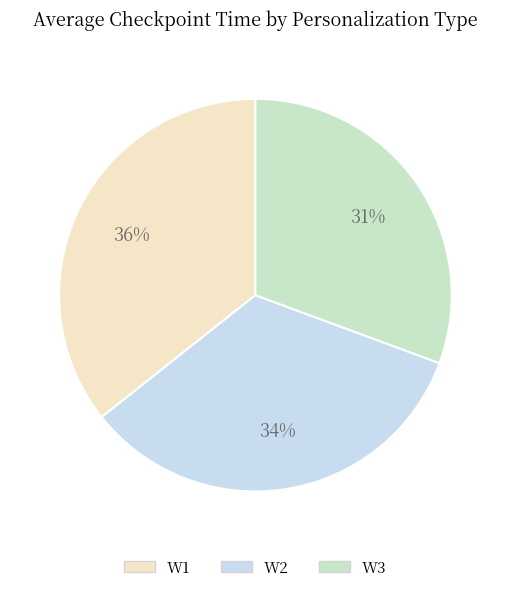

What percentage is the W2 slice, to the nearest percent?

34%